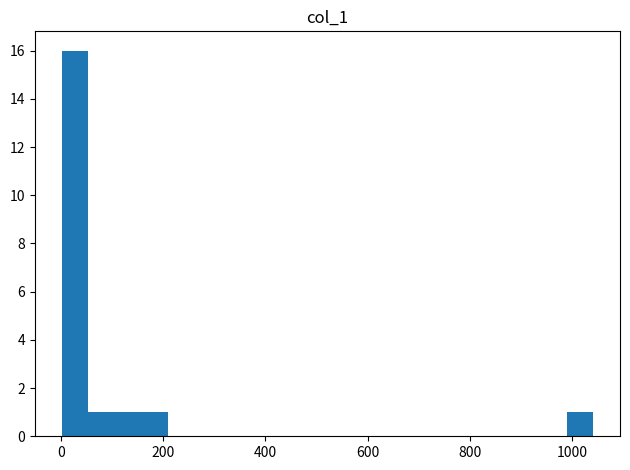

Read against the x-axis, roughly where is the centre of the tallest bar?

20